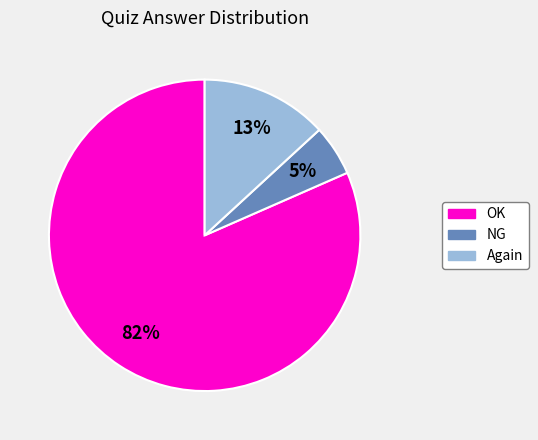

Rank the categories by value from lowest to highest.

NG, Again, OK